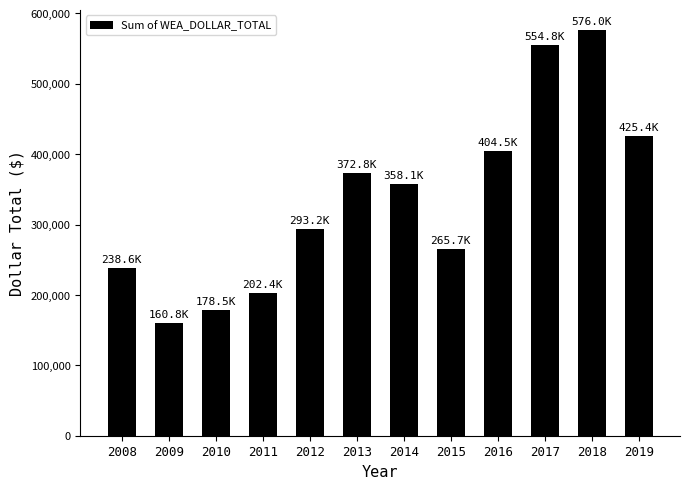

What is the change in value from 2009 to 2017?

+393983